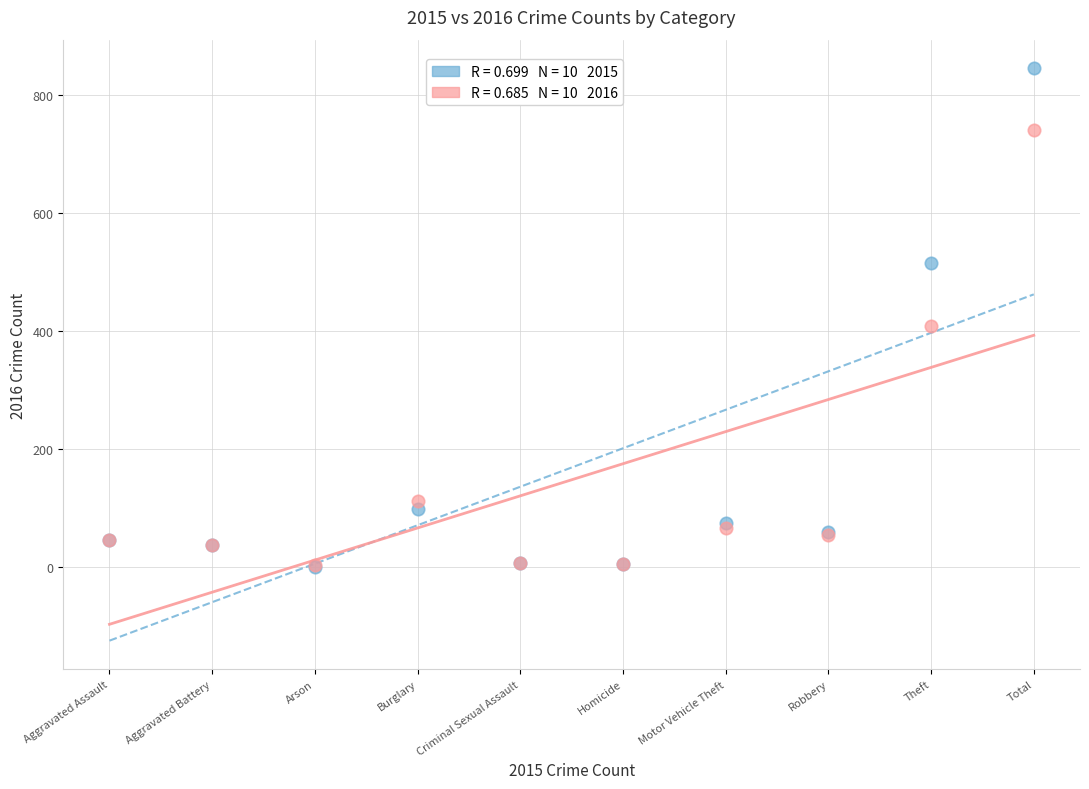

Across all series, what Y value is closest to 423?

409